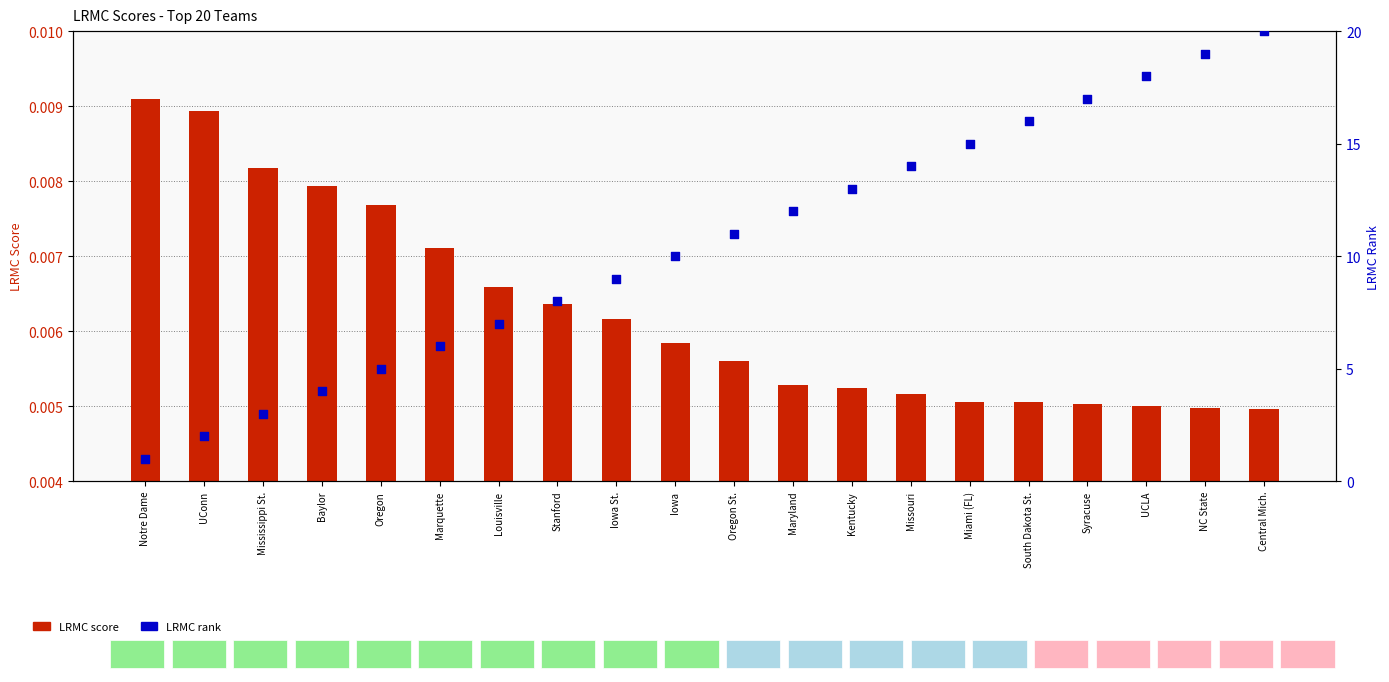

Which series has the largest total across all categories?

LRMC rank